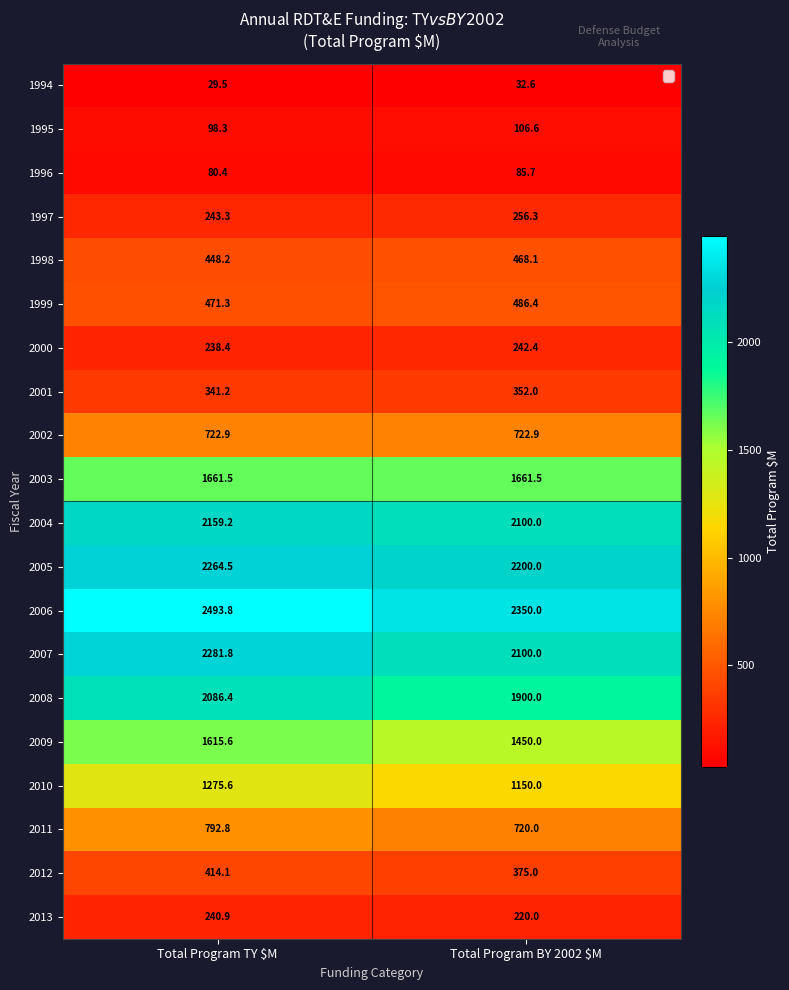

Count the number of data series in this chart.

20